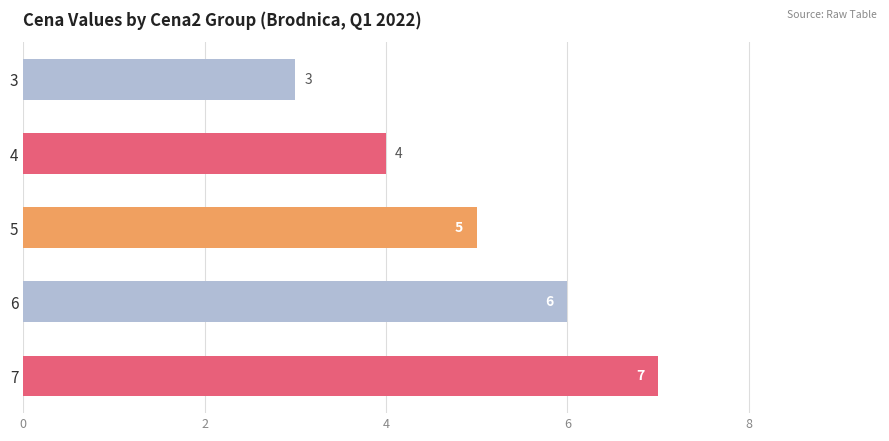

What is the value of the 2nd bar from the top?

4